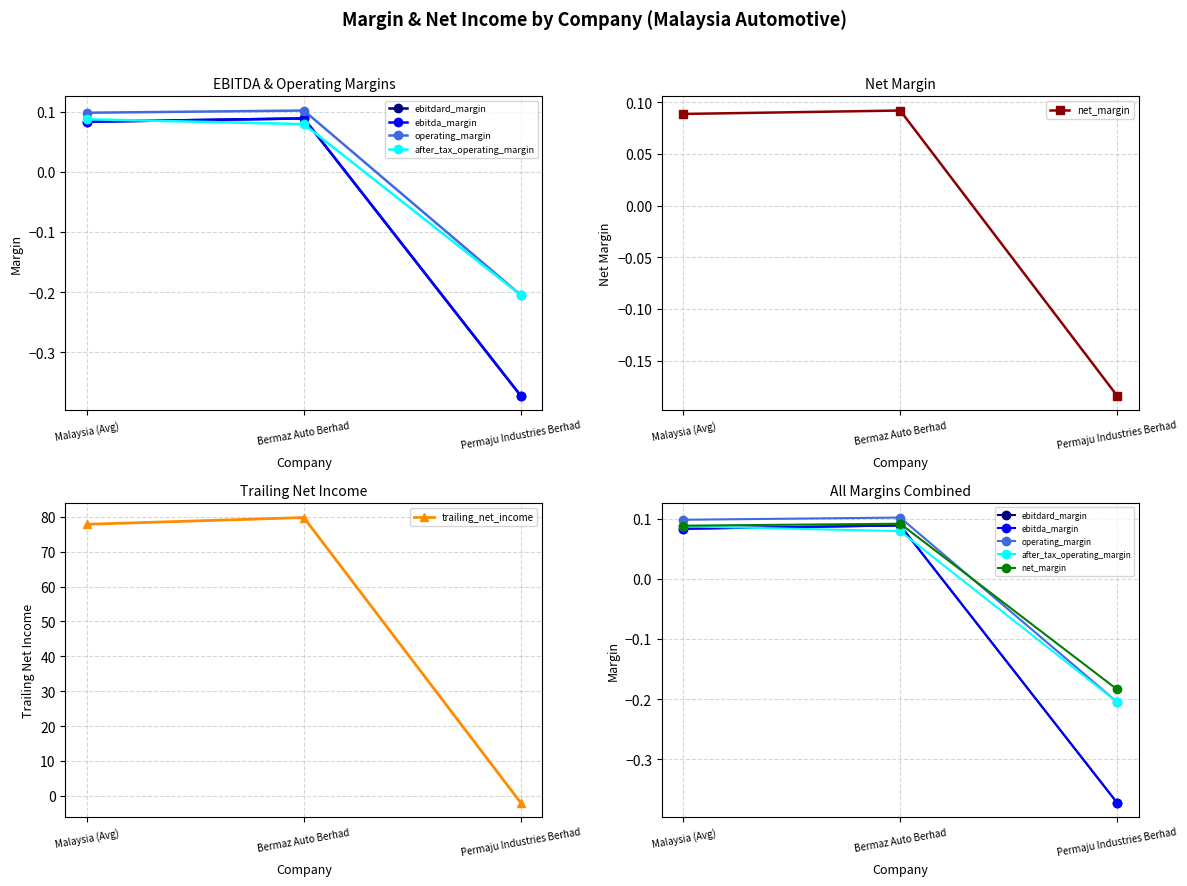

Which category has the lowest value in the net_margin series?

Permaju Industries Berhad